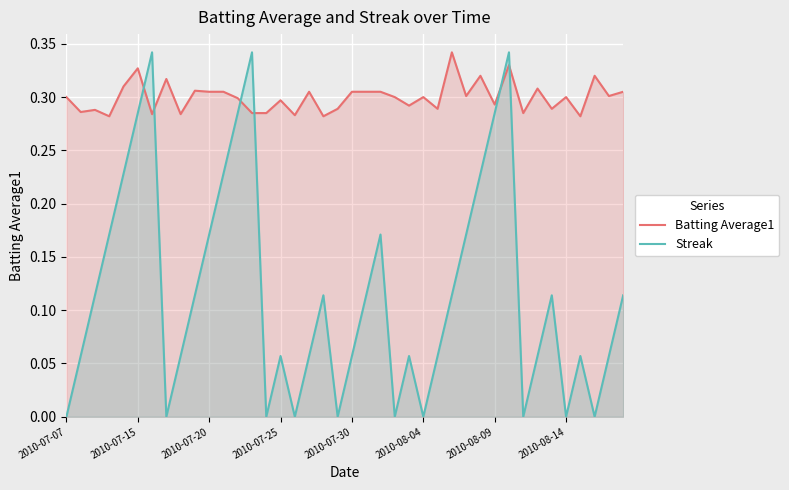

At 2010-08-04, list the series in order from smallest to largest.

Streak, Batting Average1